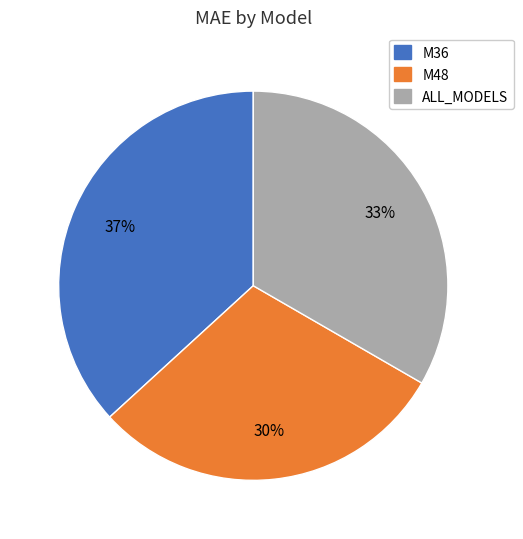

Do M36 and M48 together represent more than half of the pie?

Yes